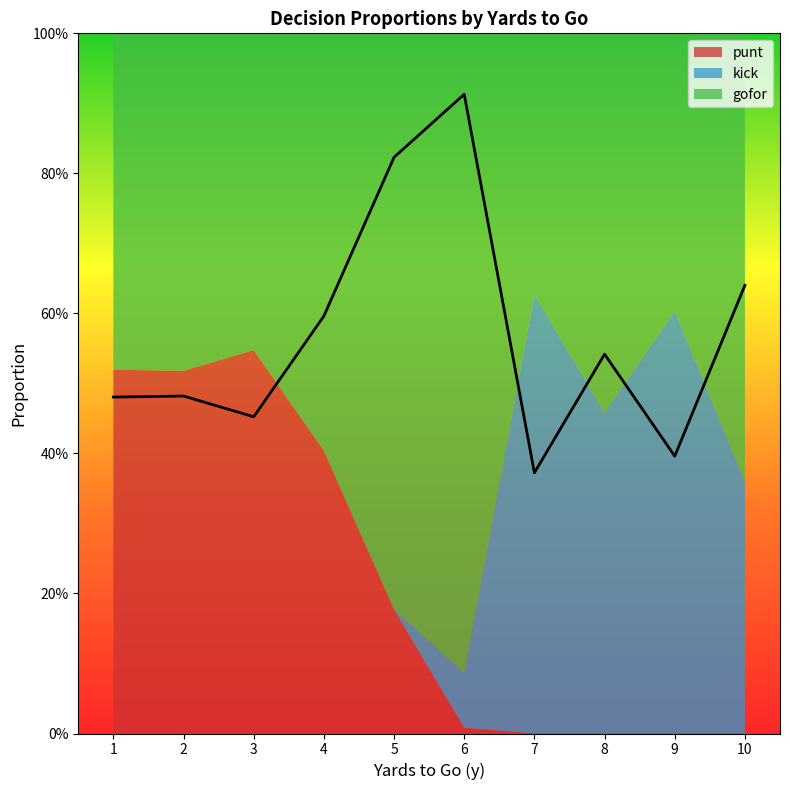

Is the value of kick at 3 greater than the value of punt at 1?

No